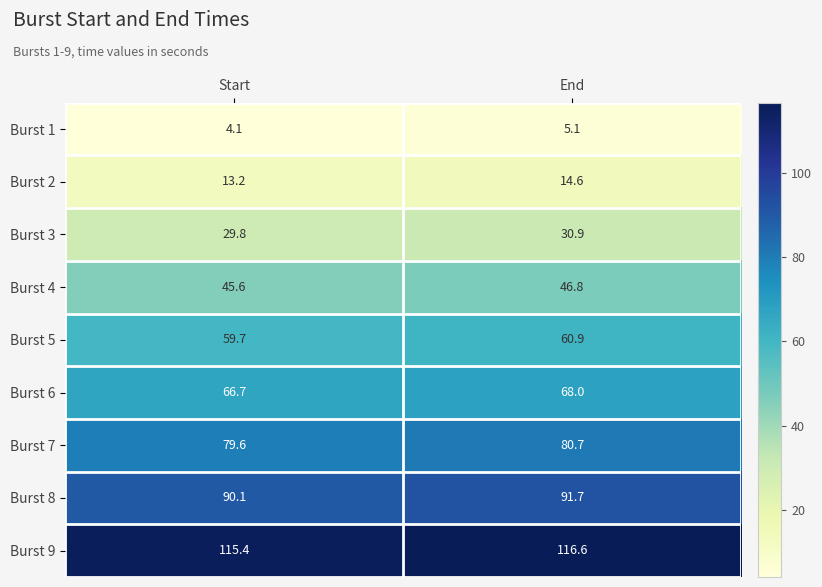

How many data points does each series have?

2